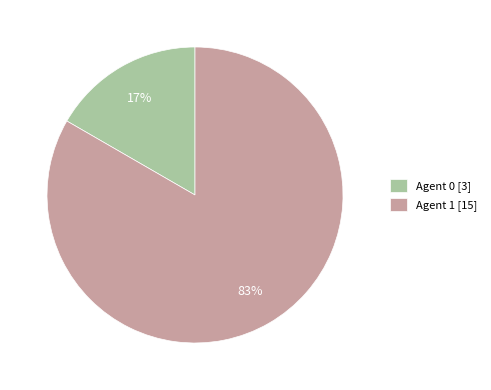

What percentage is the Agent 0 [3] slice, to the nearest percent?

17%